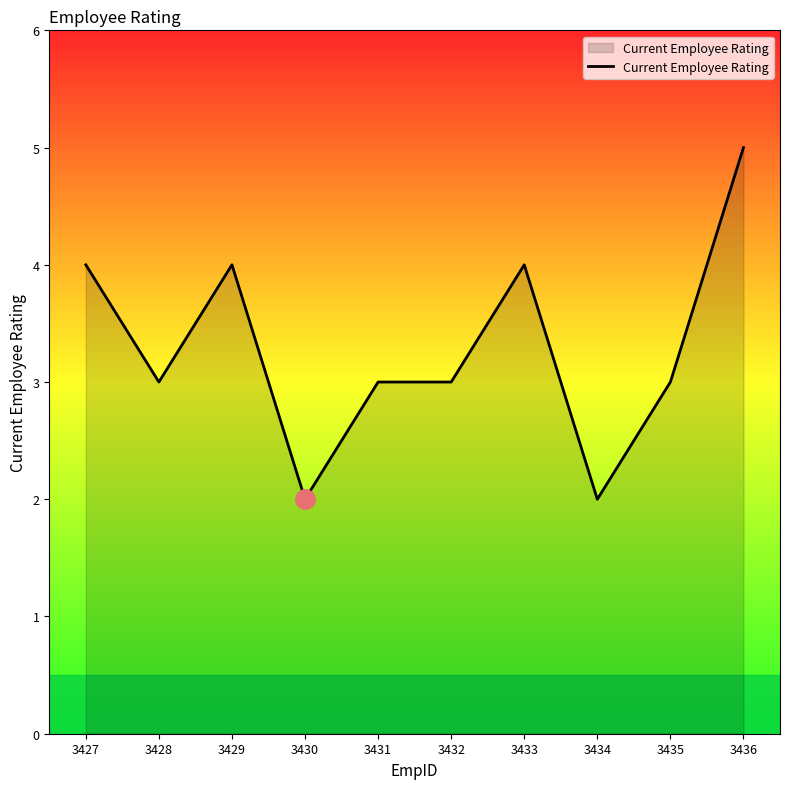

Which category has the highest value across all series?

3436